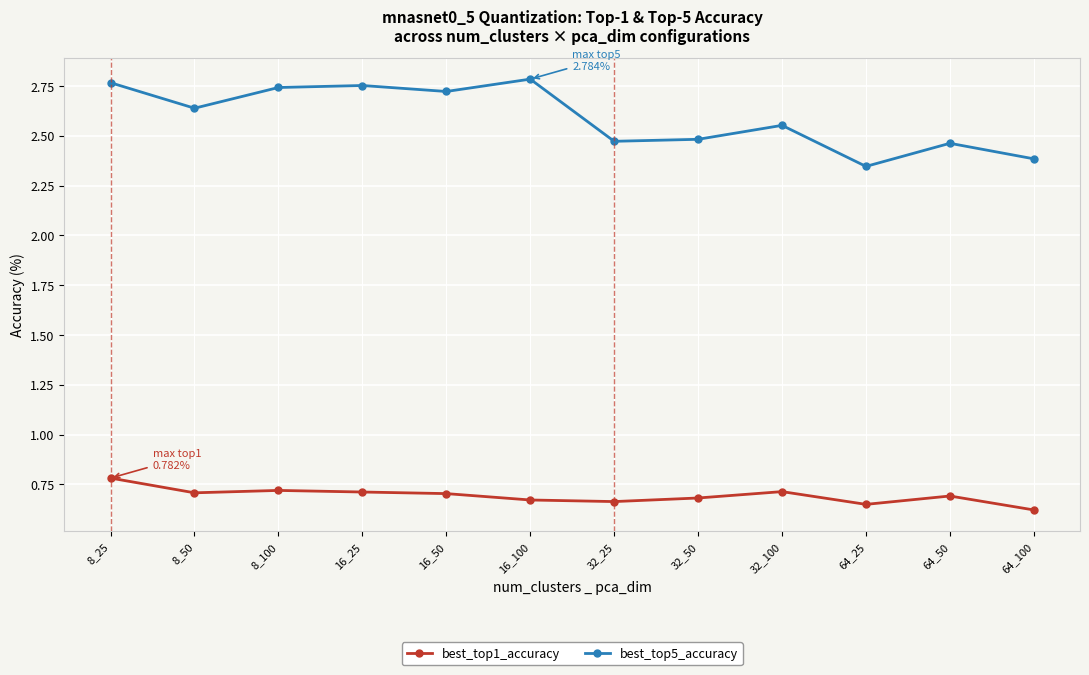

Which series has the largest total across all categories?

best_top5_accuracy